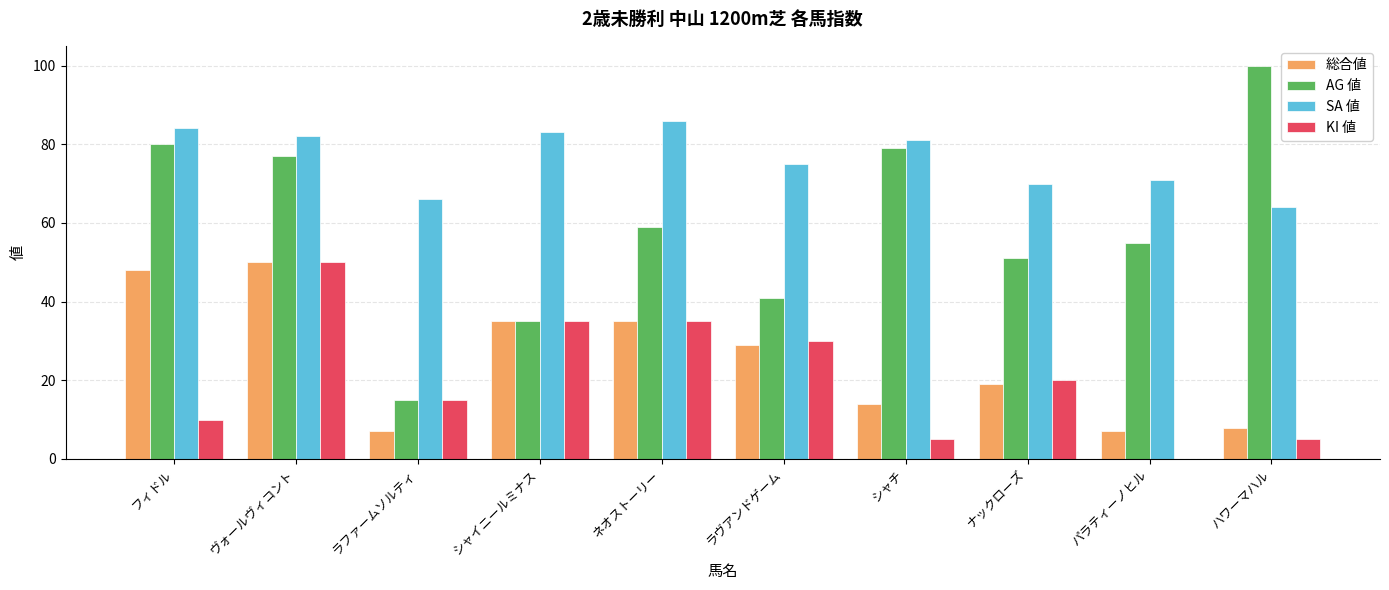

How many distinct data groups are displayed?

4